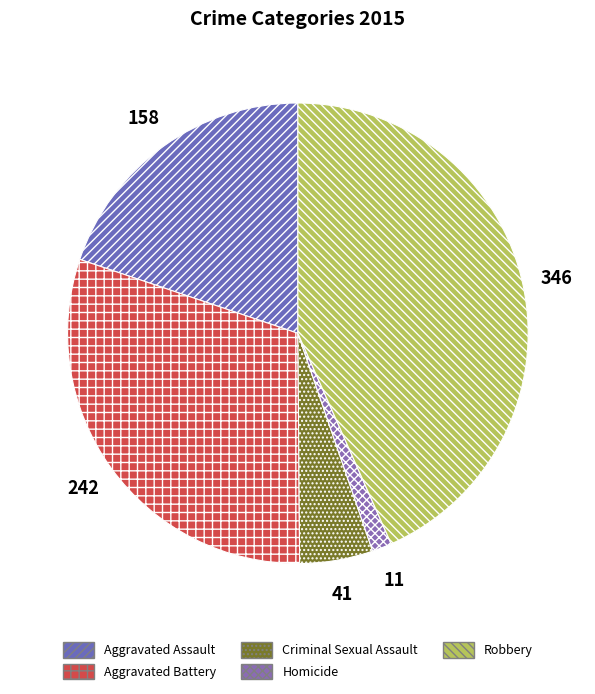

How many slices are in this pie chart?

5